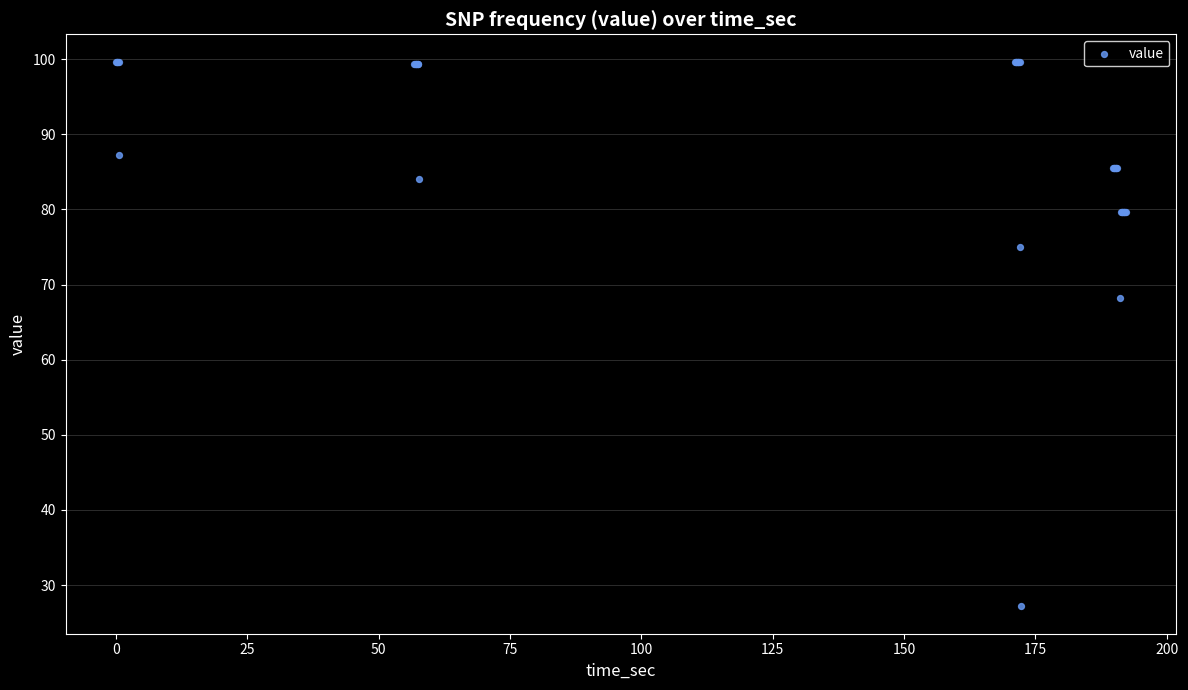

What Y value in the scatter plot is closest to 63?

68.2